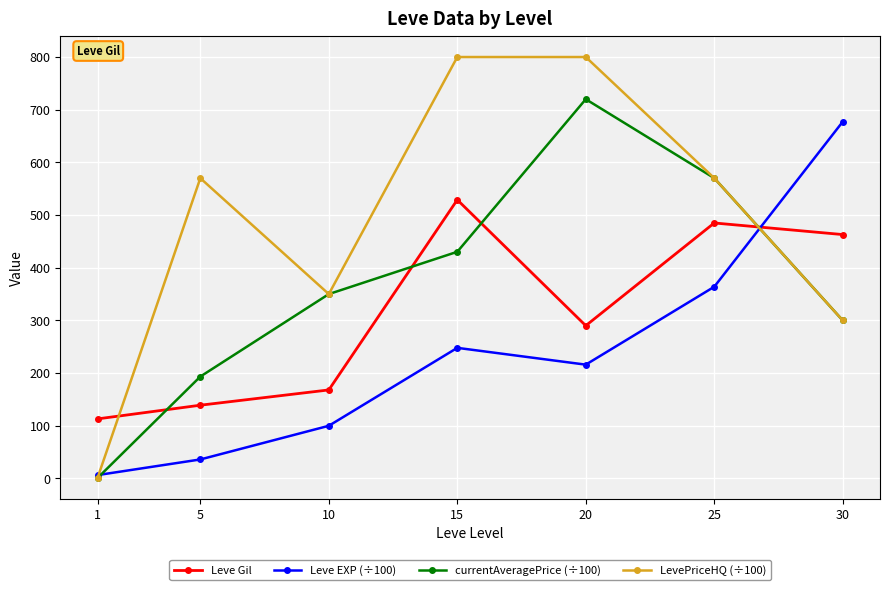

How many lines are shown in the chart?

4